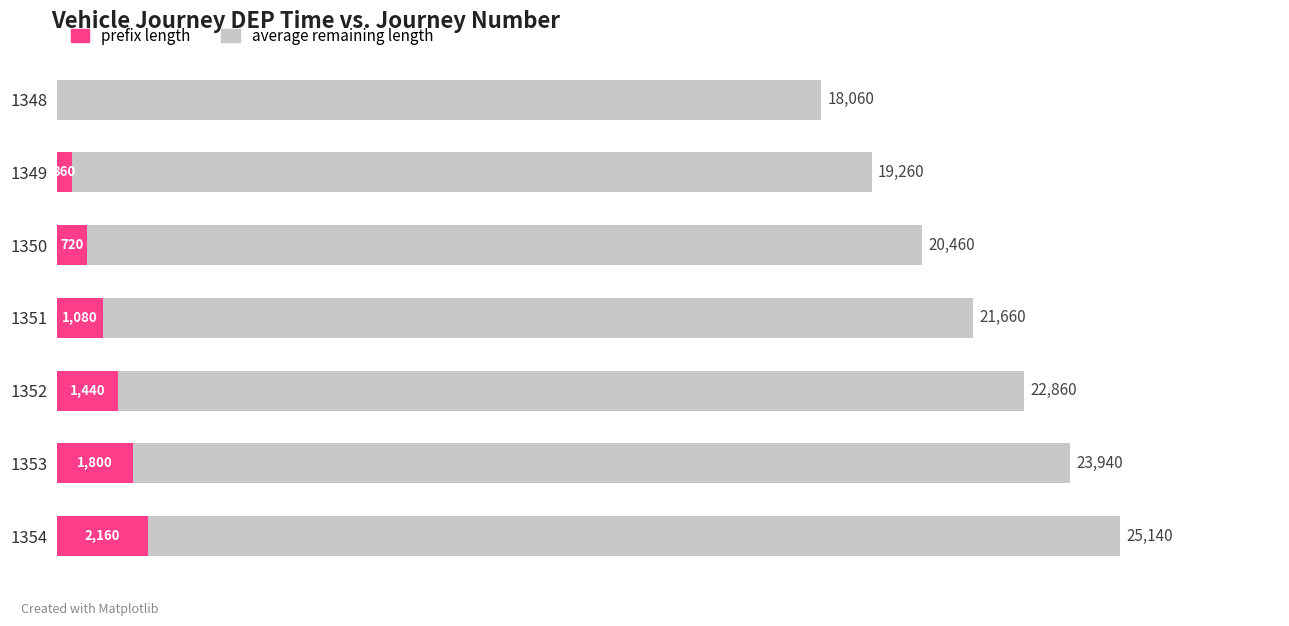

At 1354, list the series in order from largest to smallest.

average remaining length, prefix length